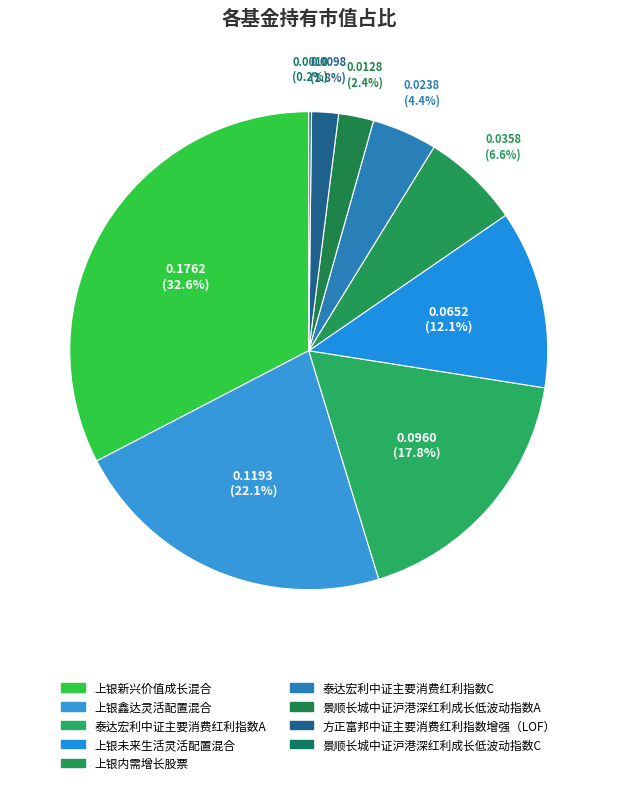

True or false: 方正富邦中证主要消费红利指数增强（LOF） accounts for 15% of the total.

False